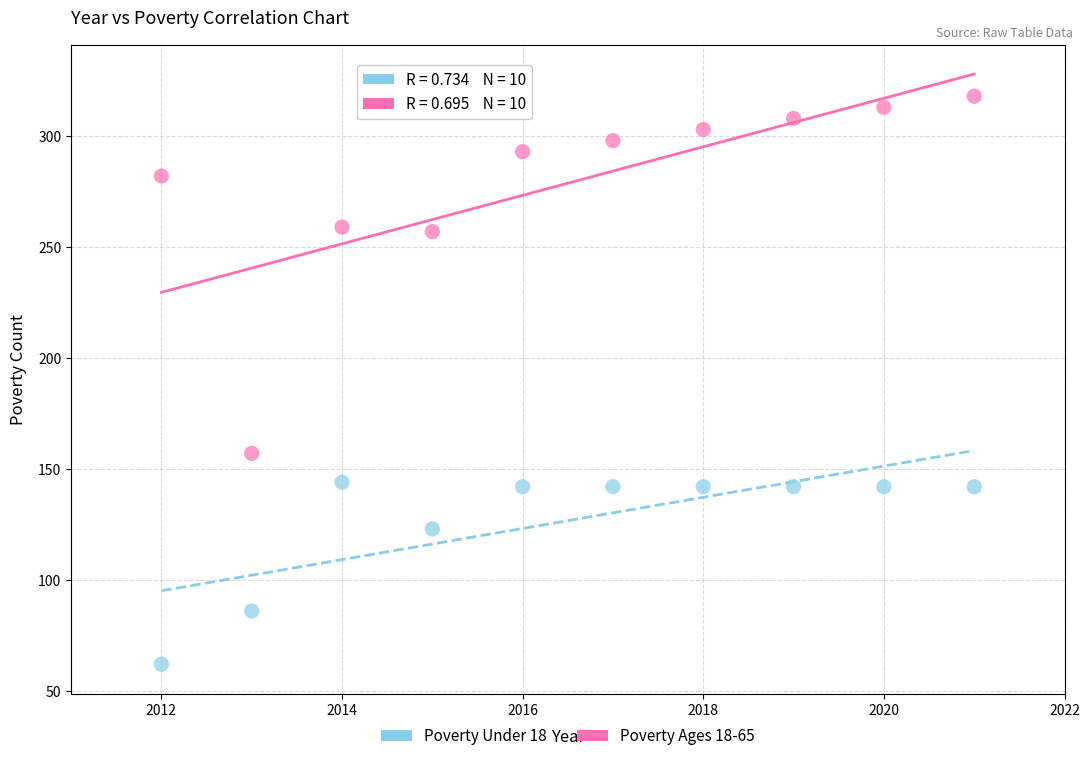

Across all series, what Y value is closest to 190?

157